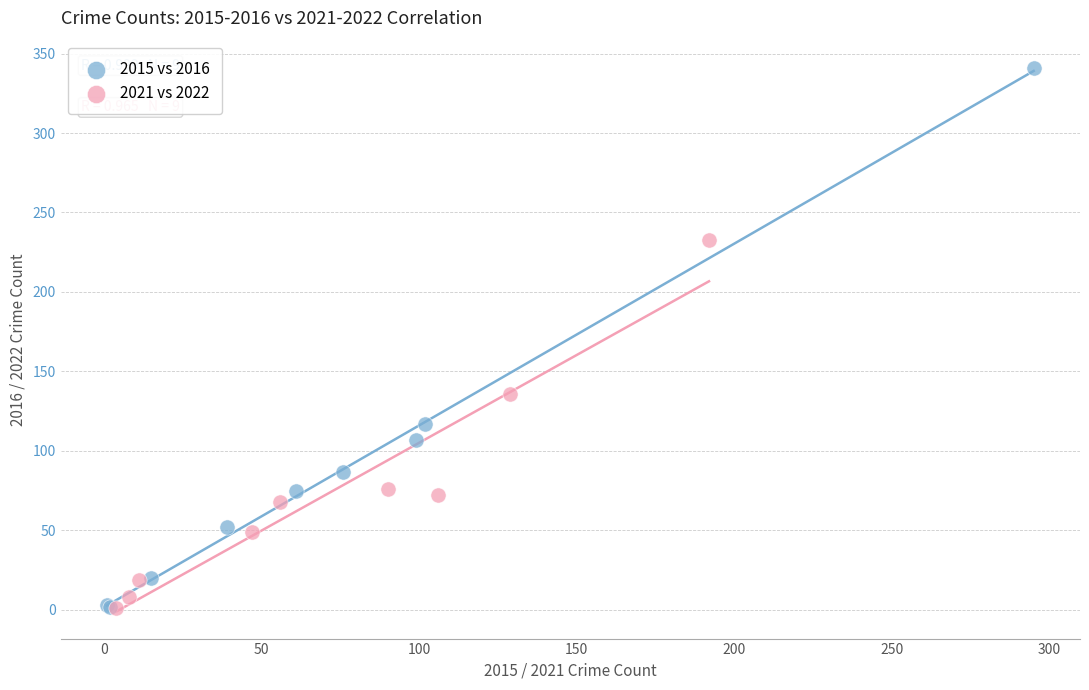

Which series reaches the maximum Y coordinate?

2015 vs 2016